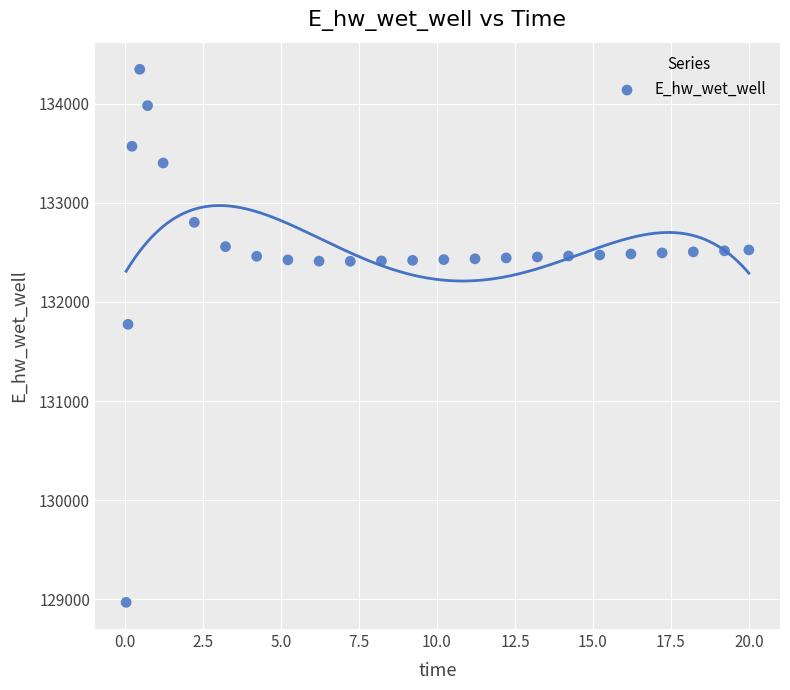

What is the range of X values (max minus min)?

20.0